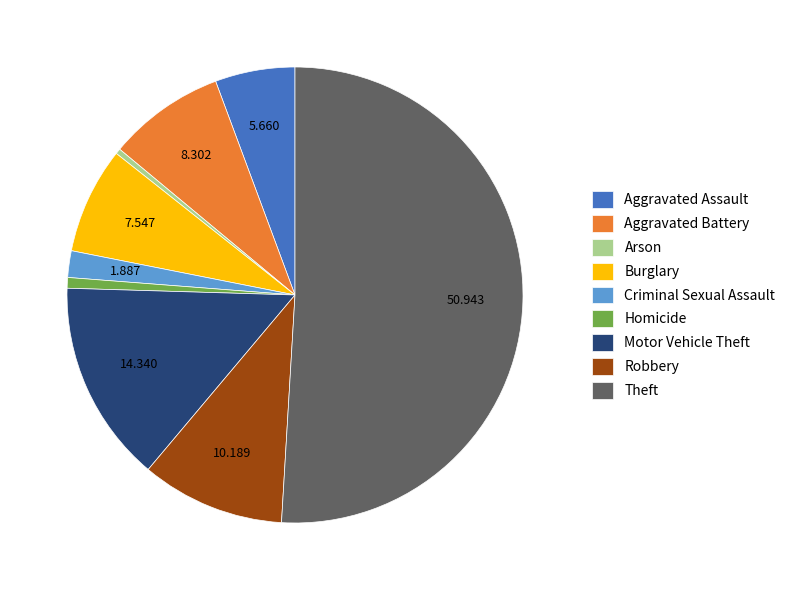

Is it true that Burglary is 1% of the pie?

False